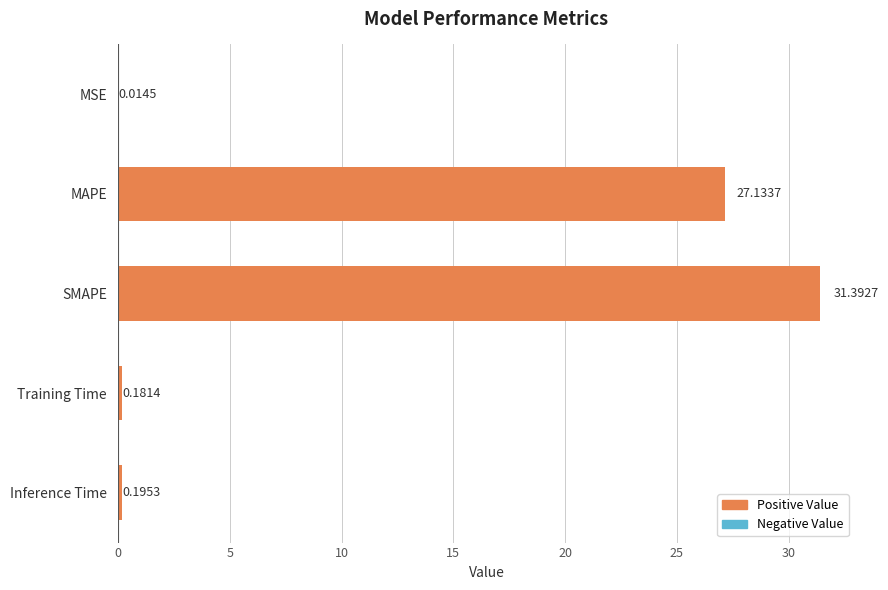

What is the average value?

11.8